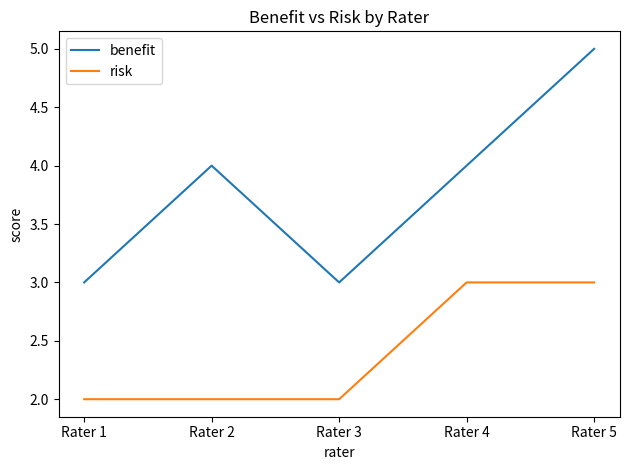

What are all the series names shown in the legend?

benefit, risk